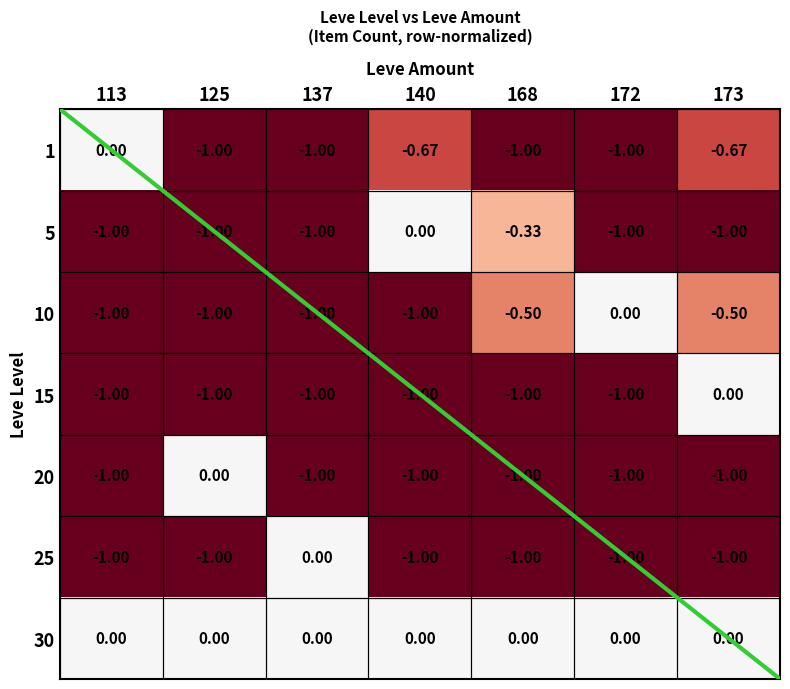

Is the value of 1 at 140 greater than the value of 10 at 173?

No